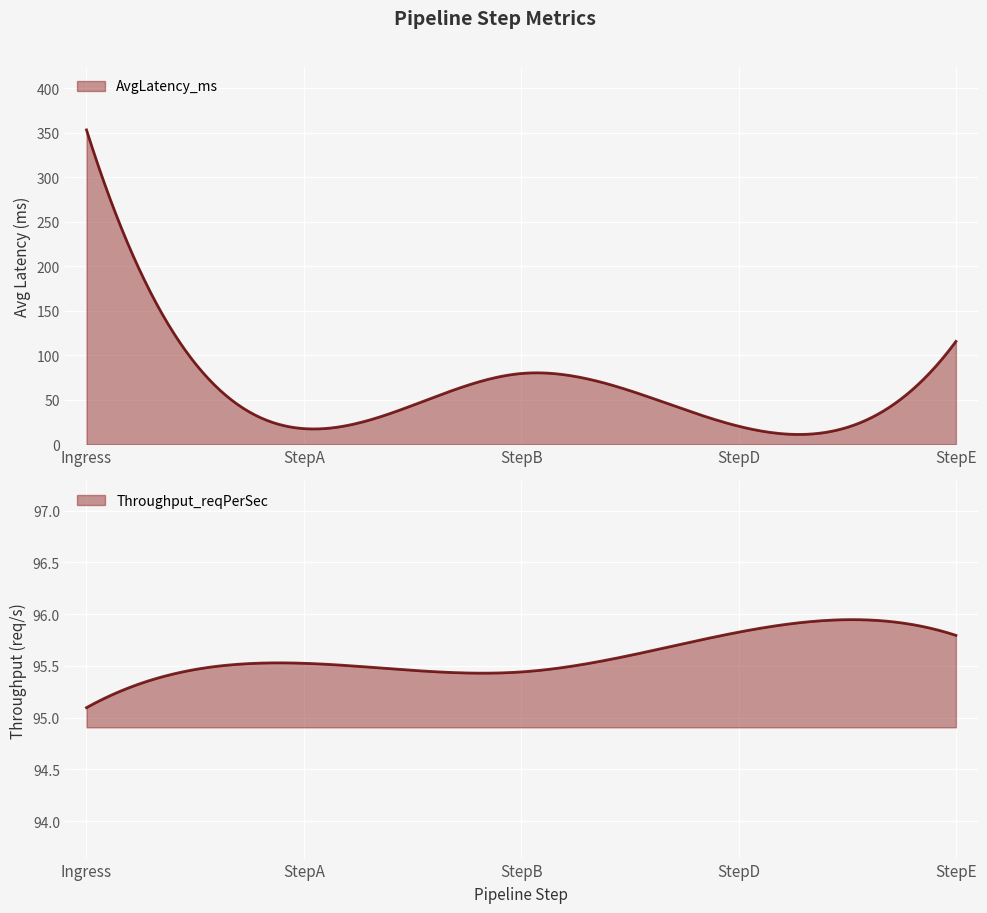

What is the total value across all series at StepD?

116.2